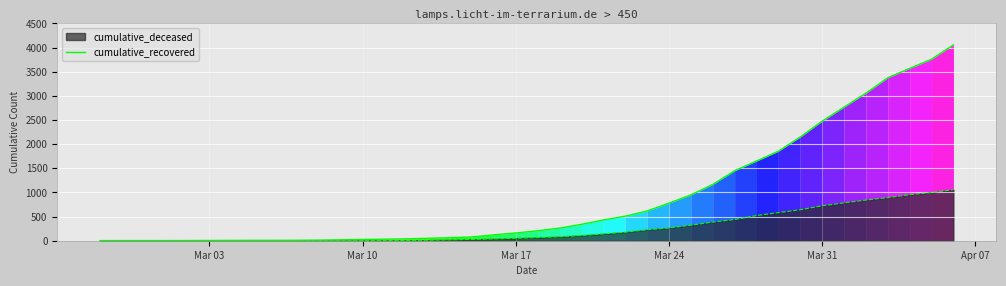

How many lines are shown in the chart?

2